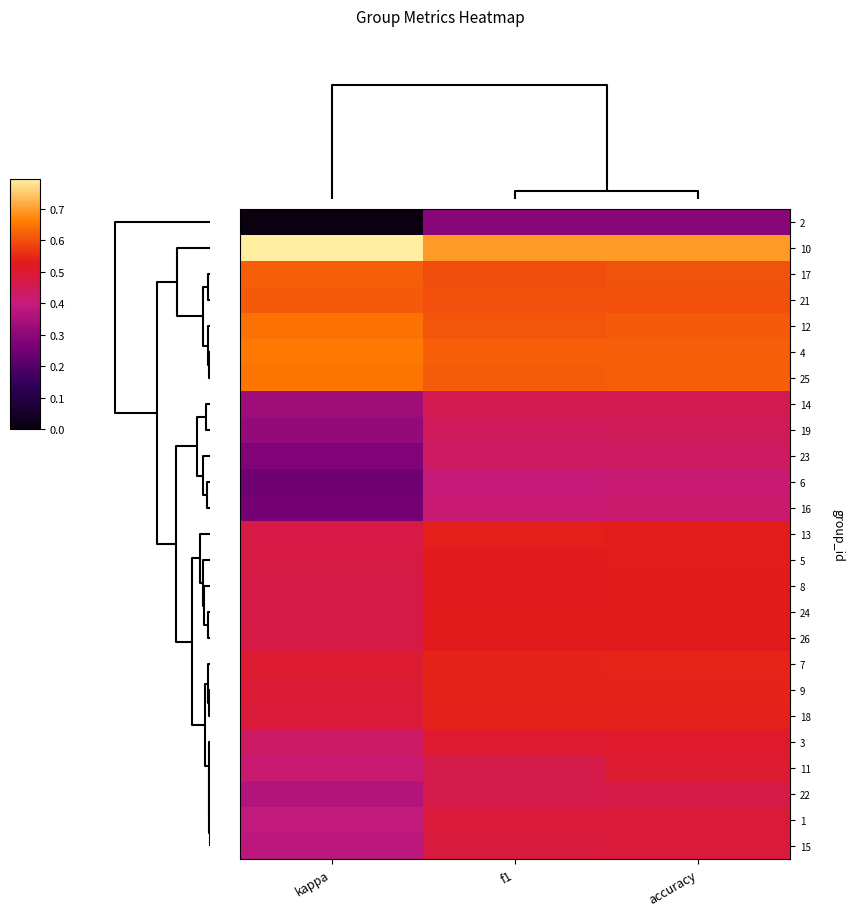

Reading left to right, extract all data points from this chart.

2: kappa=0.0	f1=0.3	accuracy=0.3
10: kappa=0.8	f1=0.7	accuracy=0.7
17: kappa=0.6	f1=0.6	accuracy=0.6
21: kappa=0.6	f1=0.6	accuracy=0.6
12: kappa=0.6	f1=0.6	accuracy=0.6
4: kappa=0.7	f1=0.6	accuracy=0.6
25: kappa=0.6	f1=0.6	accuracy=0.6
14: kappa=0.3	f1=0.5	accuracy=0.5
19: kappa=0.3	f1=0.4	accuracy=0.4
23: kappa=0.3	f1=0.4	accuracy=0.4
6: kappa=0.2	f1=0.4	accuracy=0.4
16: kappa=0.3	f1=0.4	accuracy=0.4
13: kappa=0.5	f1=0.5	accuracy=0.5
5: kappa=0.5	f1=0.5	accuracy=0.5
8: kappa=0.5	f1=0.5	accuracy=0.5
24: kappa=0.5	f1=0.5	accuracy=0.5
26: kappa=0.5	f1=0.5	accuracy=0.5
7: kappa=0.5	f1=0.5	accuracy=0.5
9: kappa=0.5	f1=0.5	accuracy=0.5
18: kappa=0.5	f1=0.5	accuracy=0.5
3: kappa=0.4	f1=0.5	accuracy=0.5
11: kappa=0.4	f1=0.5	accuracy=0.5
22: kappa=0.4	f1=0.5	accuracy=0.5
1: kappa=0.4	f1=0.5	accuracy=0.5
15: kappa=0.4	f1=0.5	accuracy=0.5